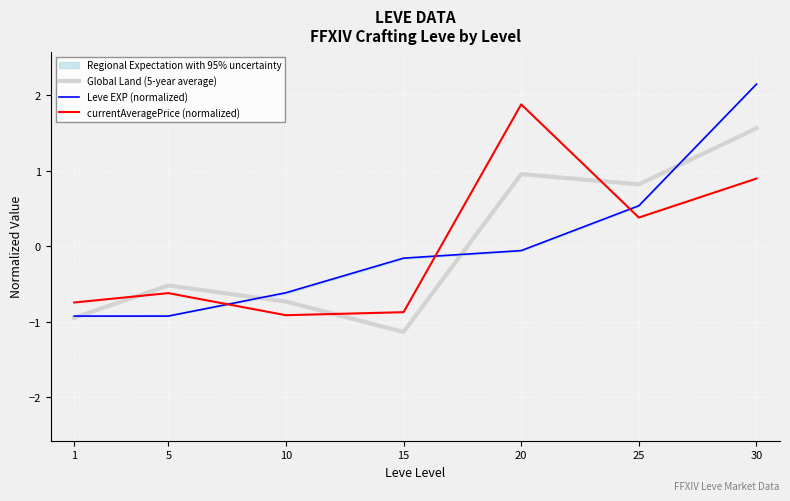

Read the Leve EXP (normalized) value at 20.

-0.1